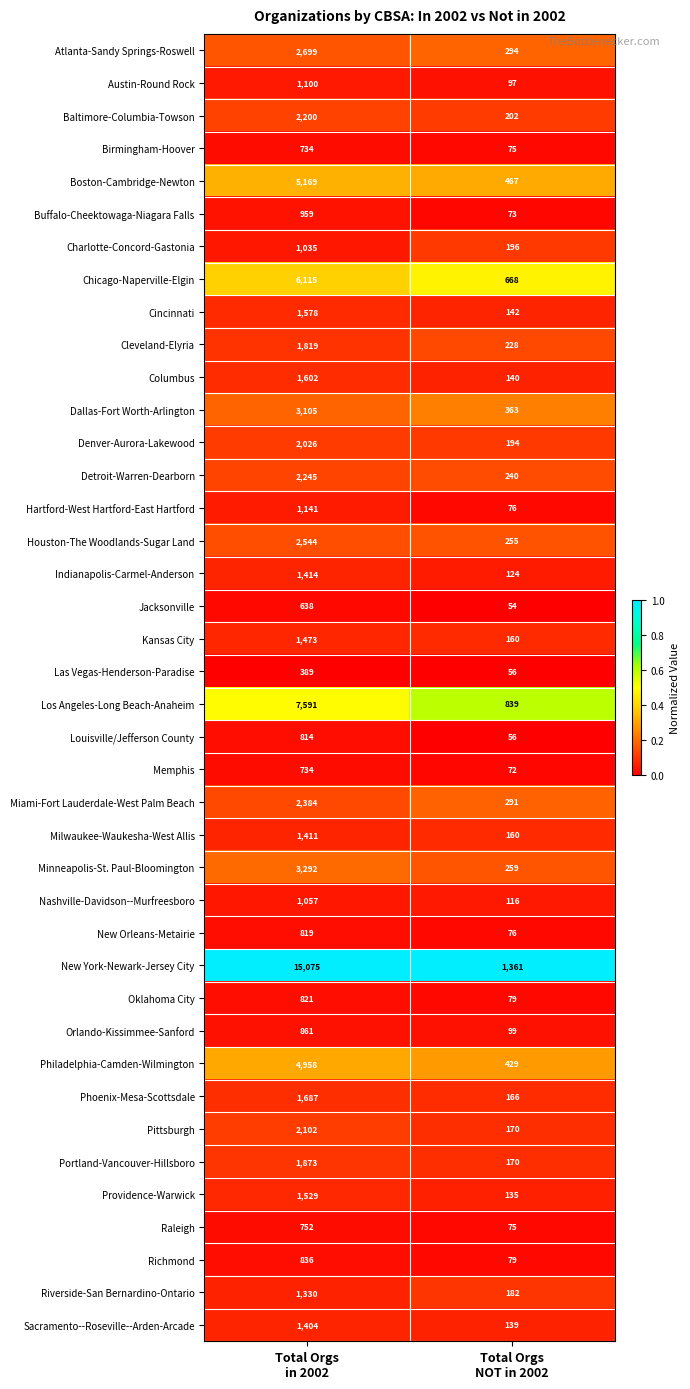

Which series has the widest spread of values?

New York-Newark-Jersey City